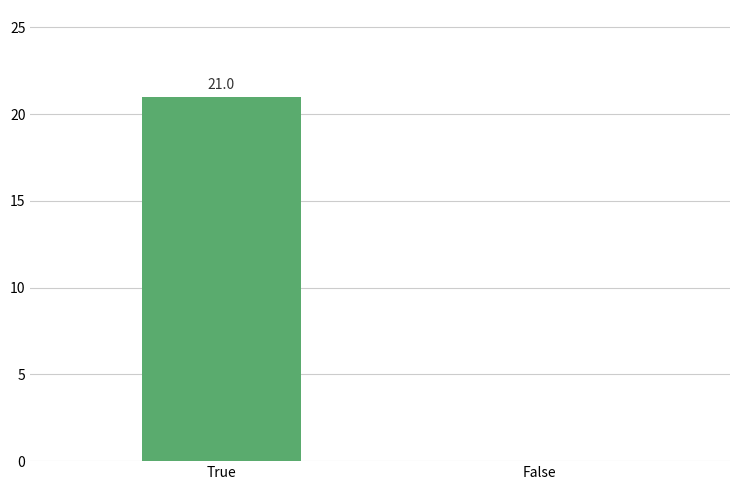

What value does the data have at True?

21